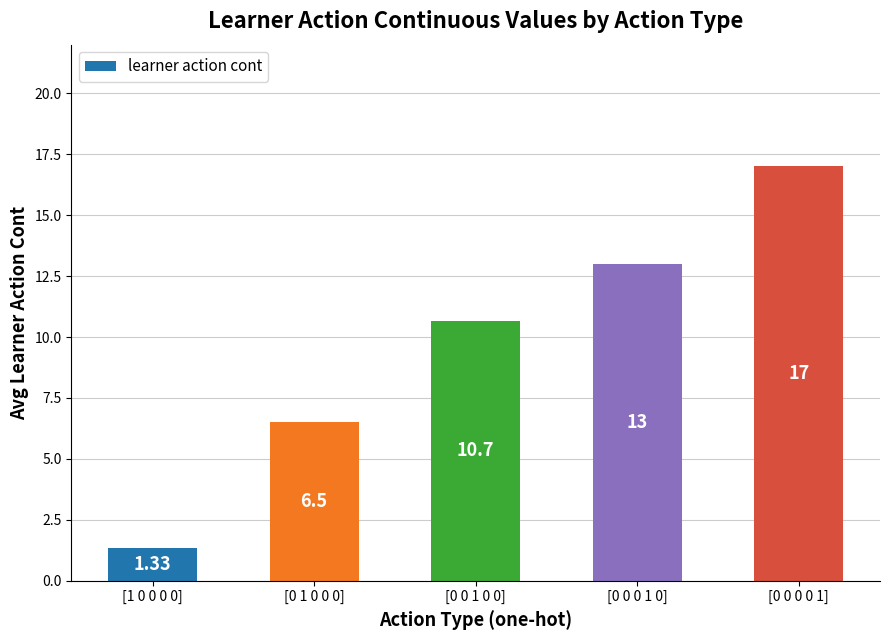

Is it true that the value at [0 0 0 0 1] is 17.0?

True